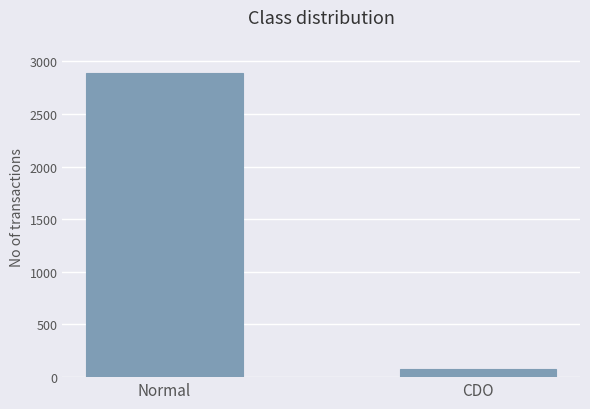

What is the change in value from Normal to CDO?

-2806